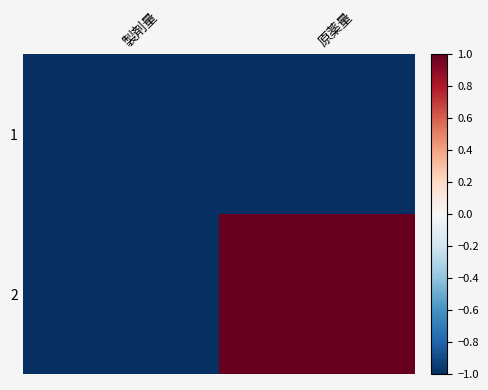

Reading right to left, what are all the values shown in this chart?

1: 原薬量=-1	製剤量=-1
2: 原薬量=1	製剤量=-1